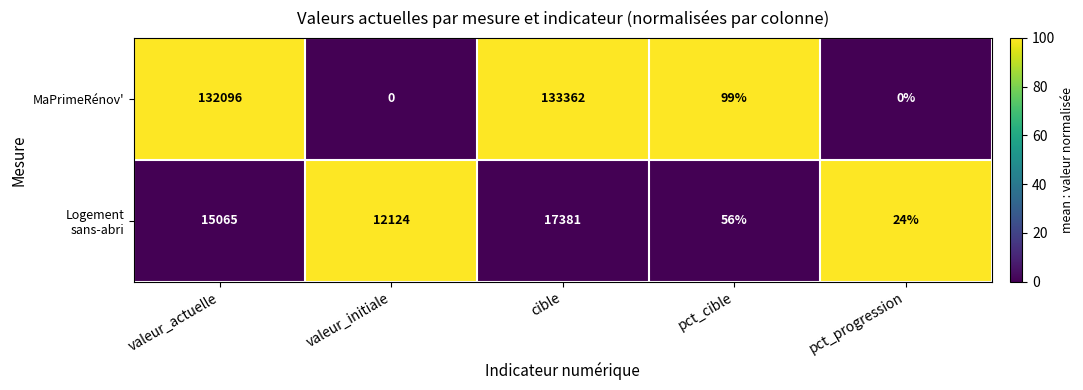

Where does the MaPrimeRénov' series first go above 99?

valeur_actuelle